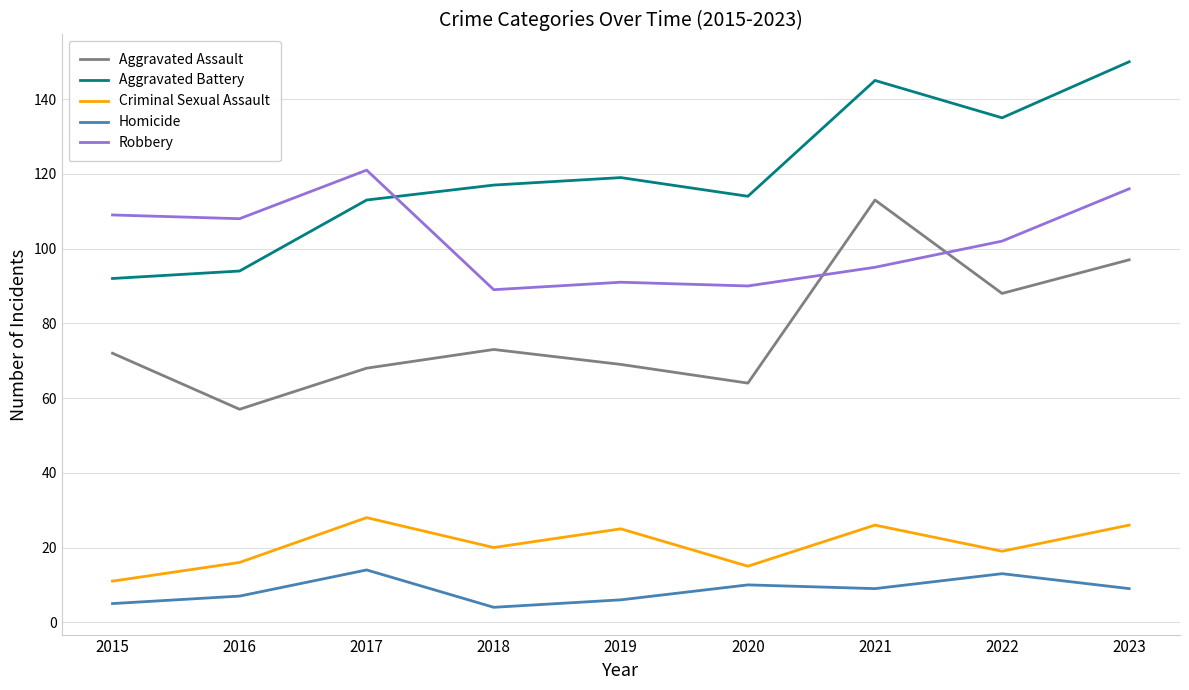

What are all the series names shown in the legend?

Aggravated Assault, Aggravated Battery, Criminal Sexual Assault, Homicide, Robbery